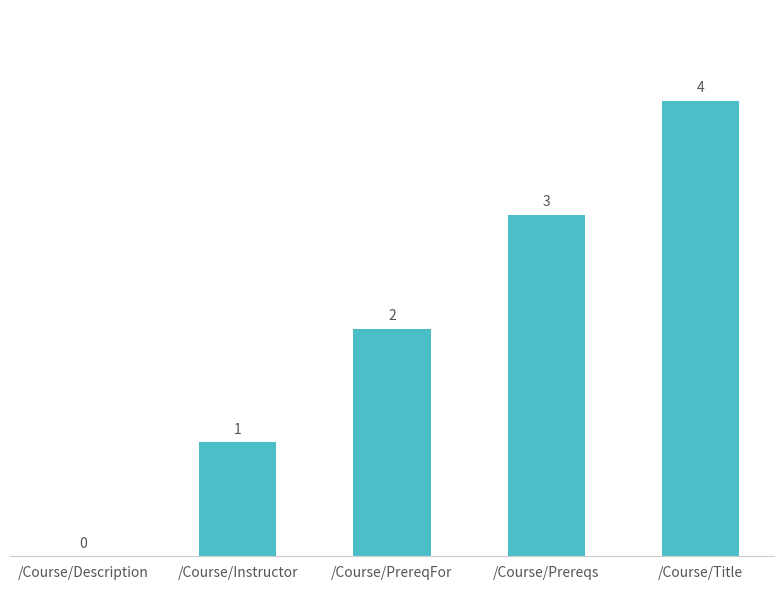

The value at /Course/Title is 4. True or false?

True